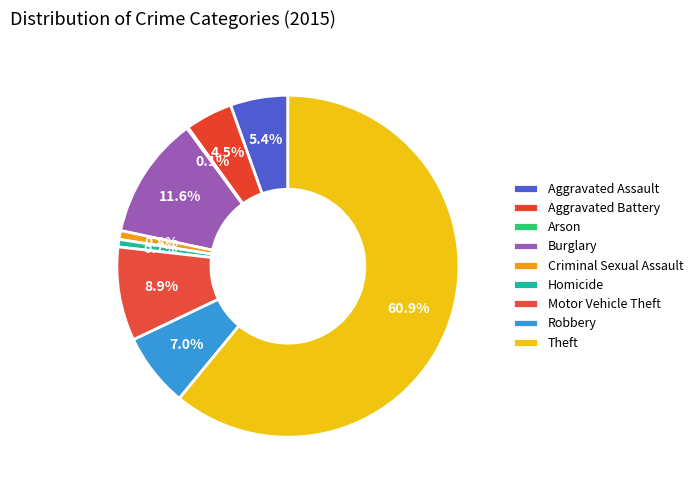

Rank the categories by value from highest to lowest.

Theft, Burglary, Motor Vehicle Theft, Robbery, Aggravated Assault, Aggravated Battery, Criminal Sexual Assault, Homicide, Arson